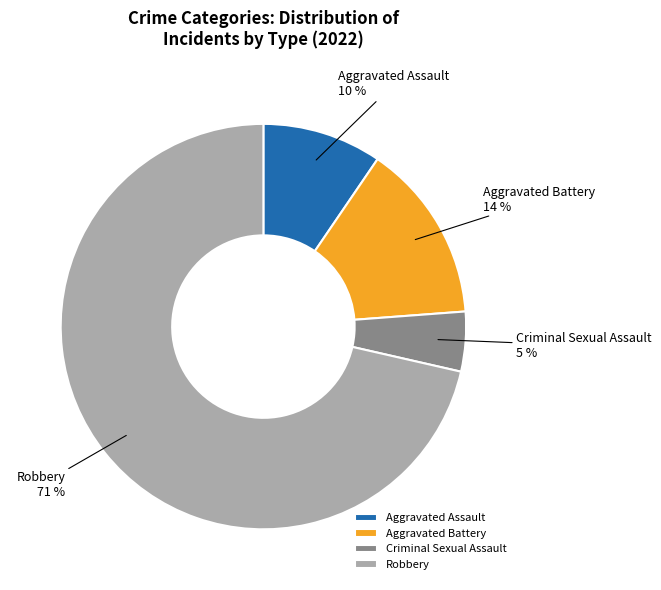

What percentage is the Robbery slice, to the nearest percent?

71%